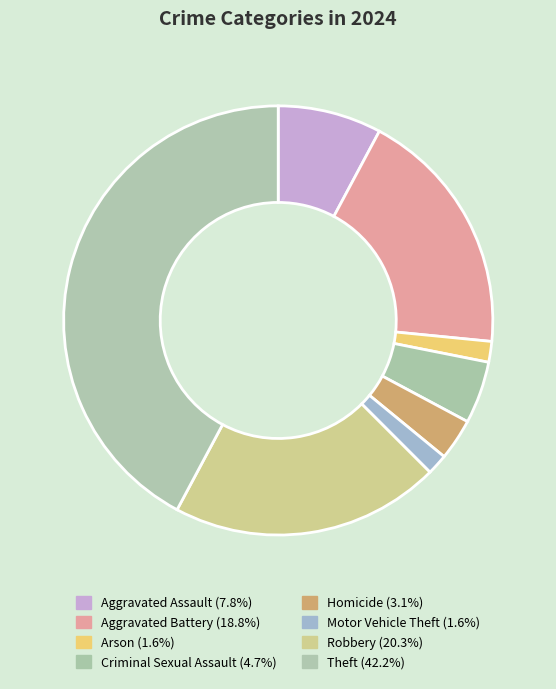

Is there a majority slice in this chart?

No